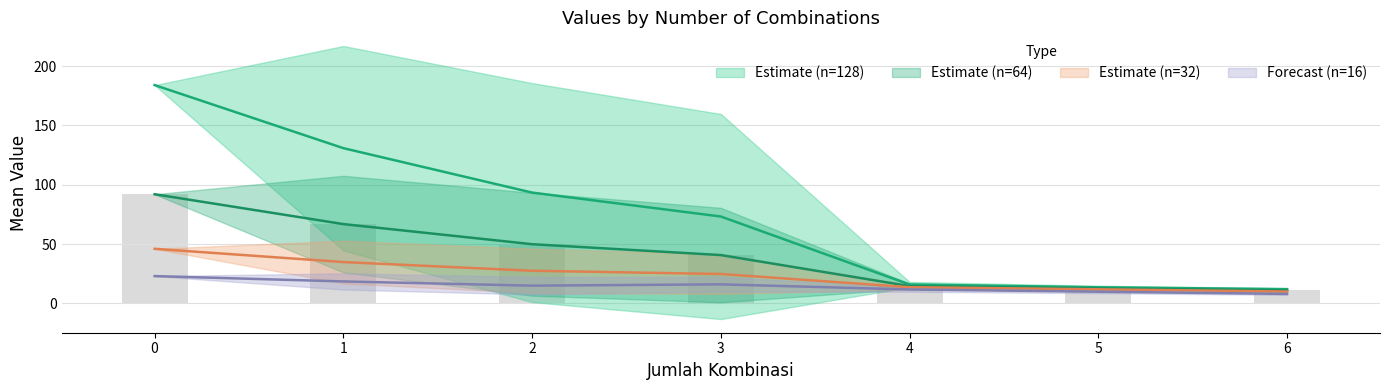

Which series changed the most between 2 and 5?

128